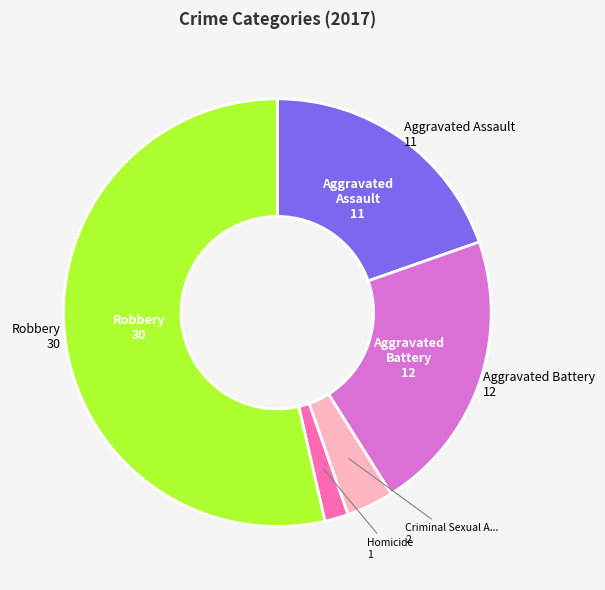

Does any single category account for the majority?

Yes